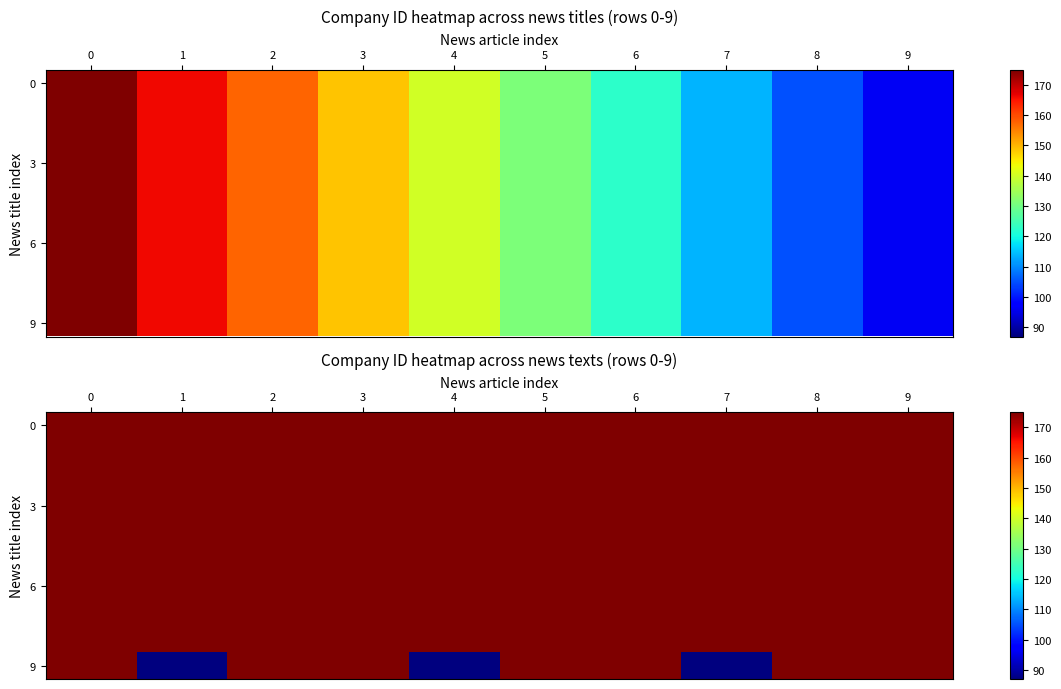

Which series has the widest spread of values?

9